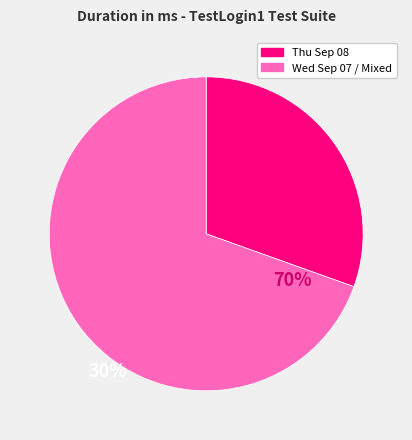

Does any single category account for the majority?

Yes